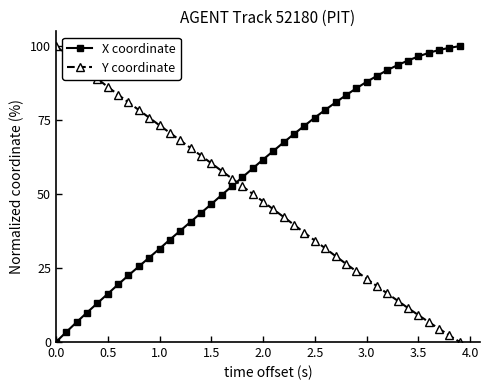

Rank the series by their average value, from highest to lowest.

X coordinate, Y coordinate